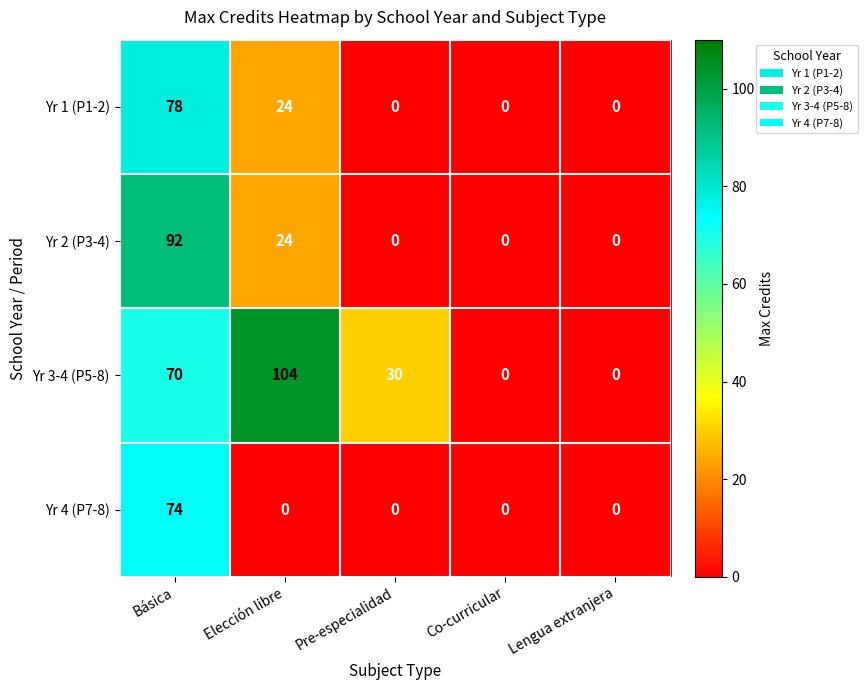

How many distinct data groups are displayed?

4